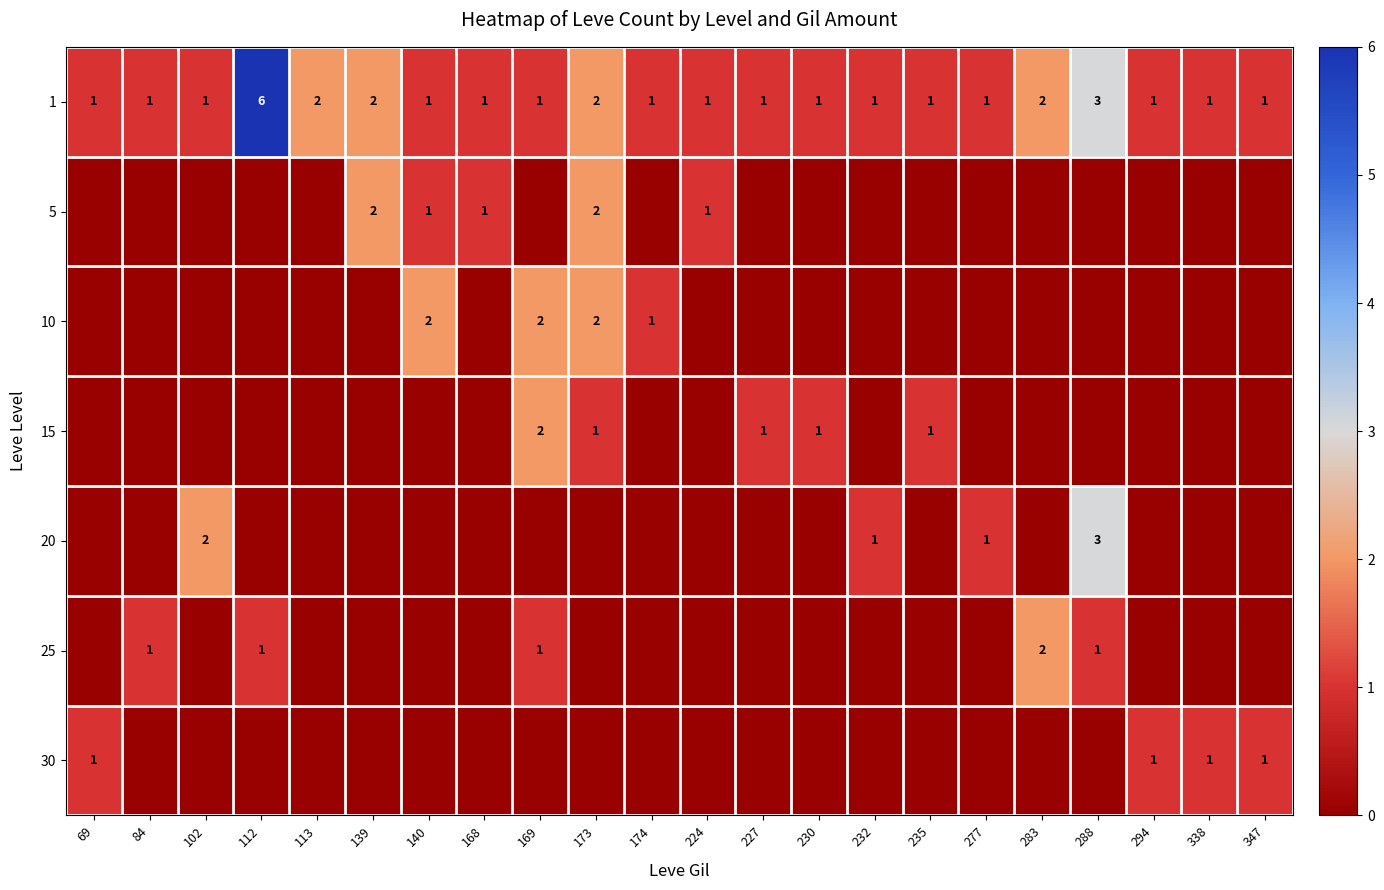

Rank the series at 227 from highest to lowest value.

1, 15, 5, 10, 20, 25, 30